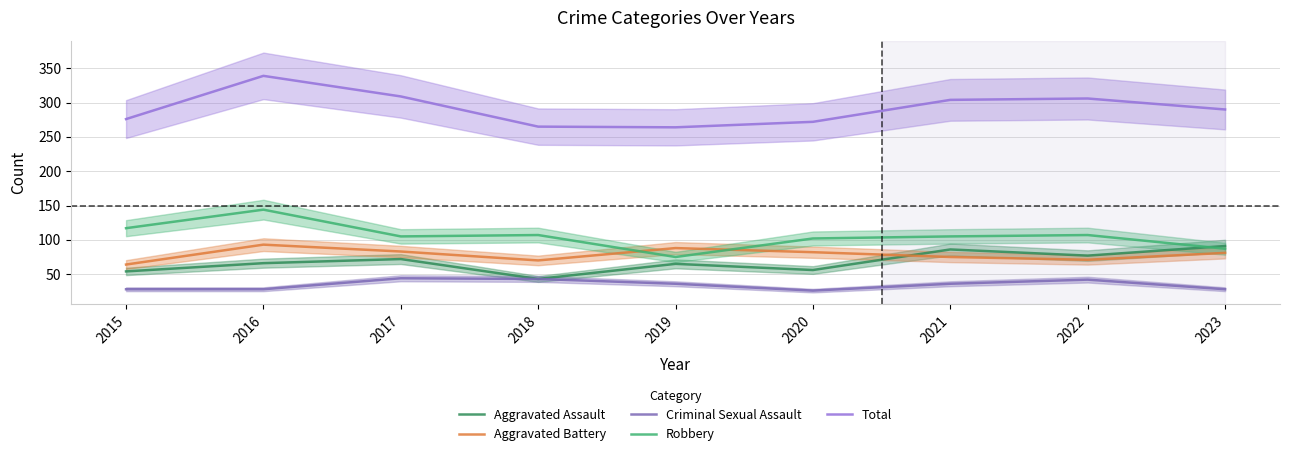

True or false: Aggravated Battery has more than 0 interior local peaks.

True